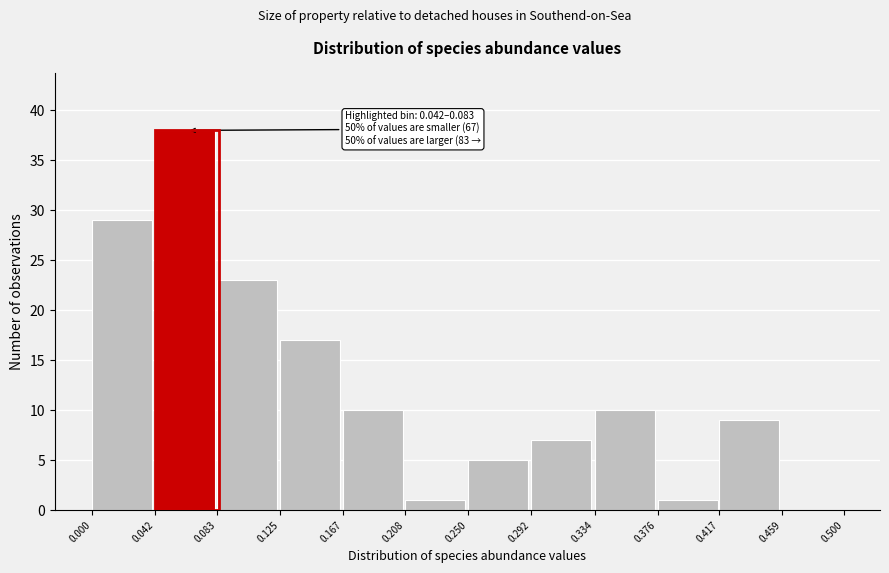

Over which range of the x-axis is the bar tallest?

0.042 to 0.083